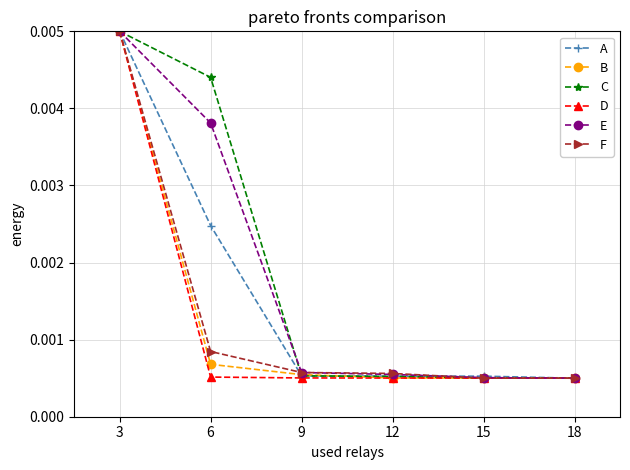

At which category does the chart reach its peak across all series?

3